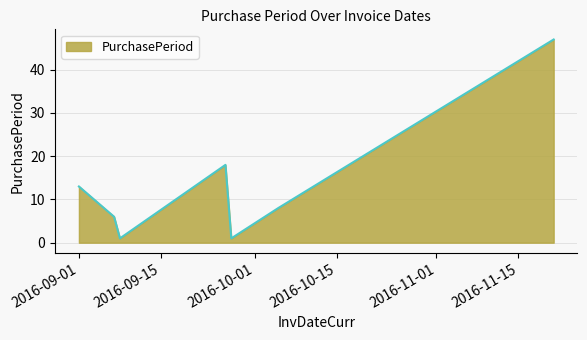

What is the maximum value shown in the chart?

47